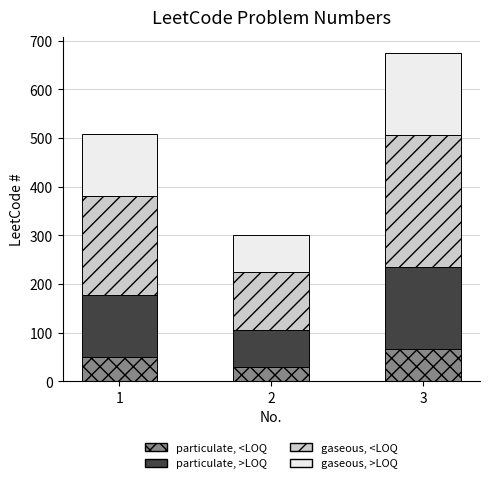

How many data points in particulate, <LOQ are less than 50?

1